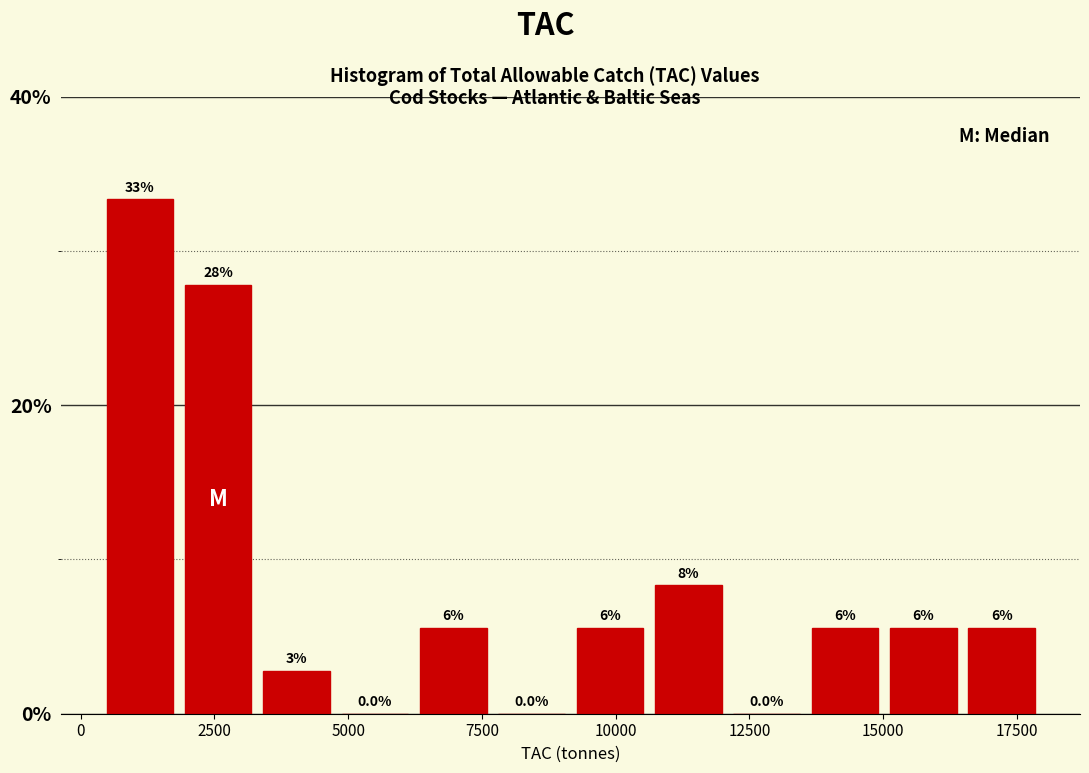

Around what value on the x-axis is the tallest bar? Give the approximate position of its centre, as read against the axis.

1000